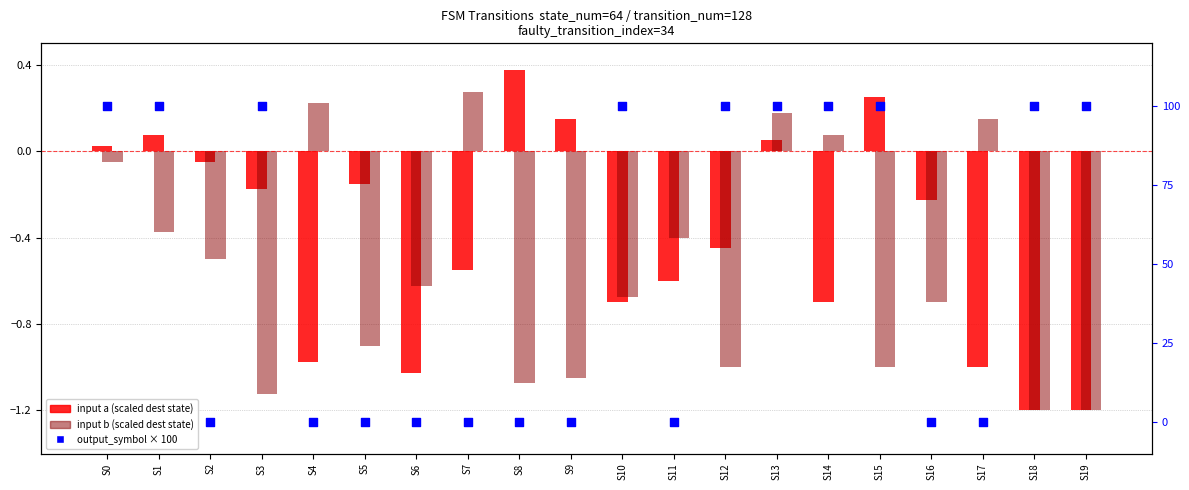

Which series has the largest Y range (max minus min)?

output_symbol × 100